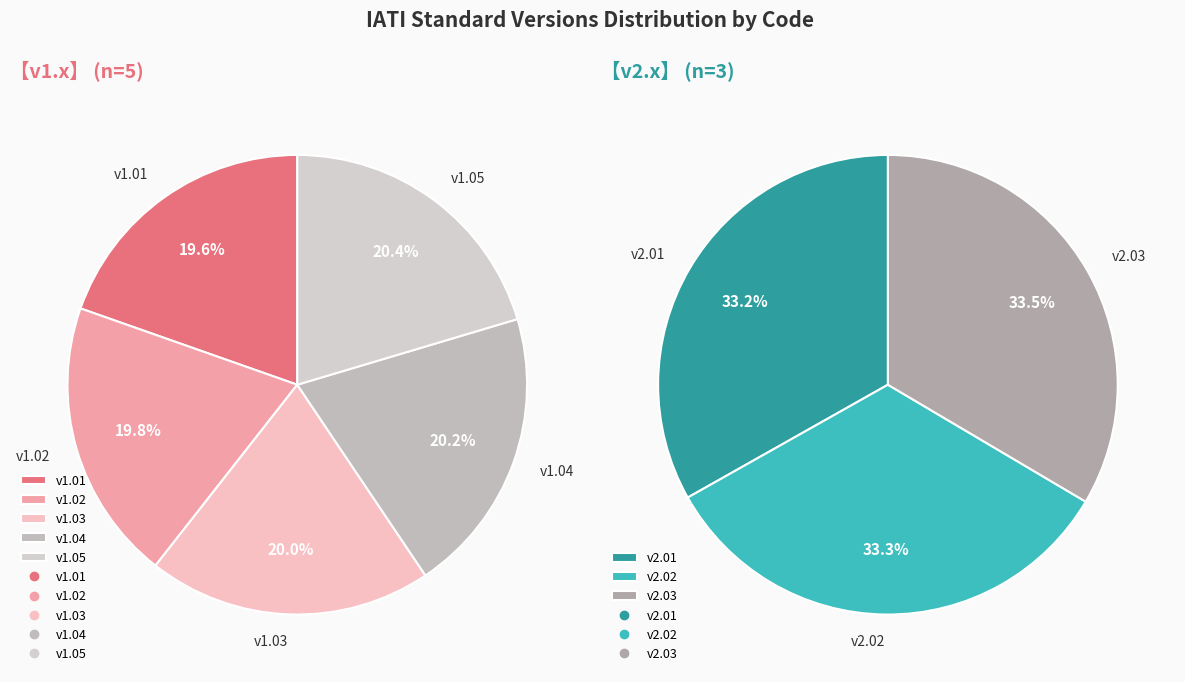

Does any single category account for the majority?

No